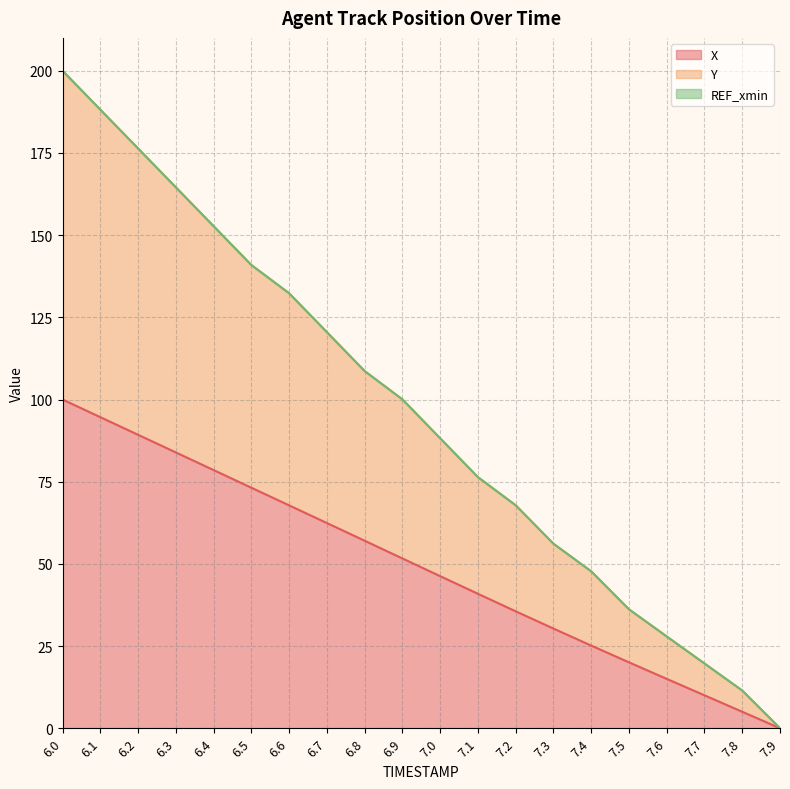

The value of Y at 6.8 is 172.5. True or false?

False